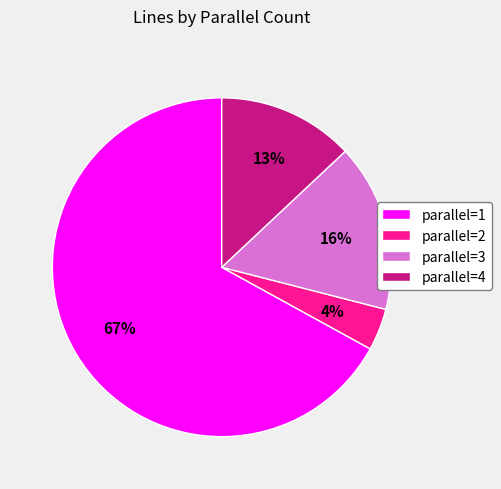

Which category accounts for the majority?

parallel=1